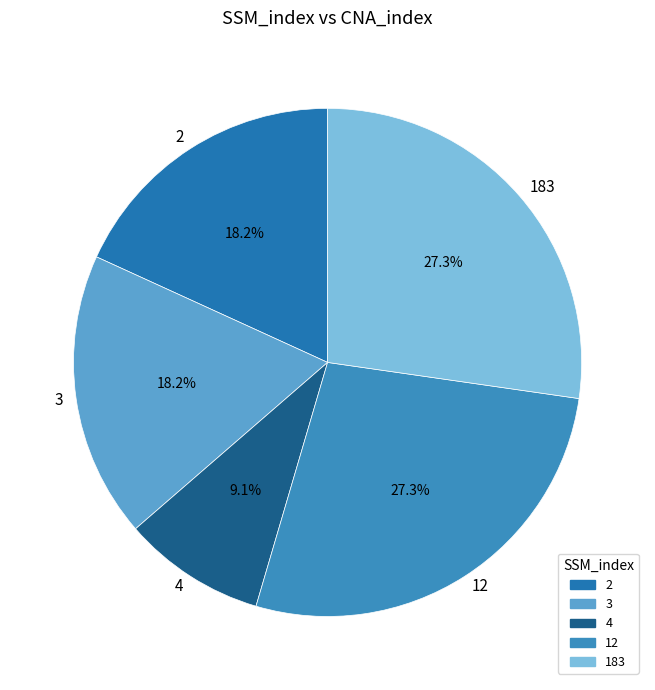

Approximately how many times larger is the value at 3 compared to 2?

1.0